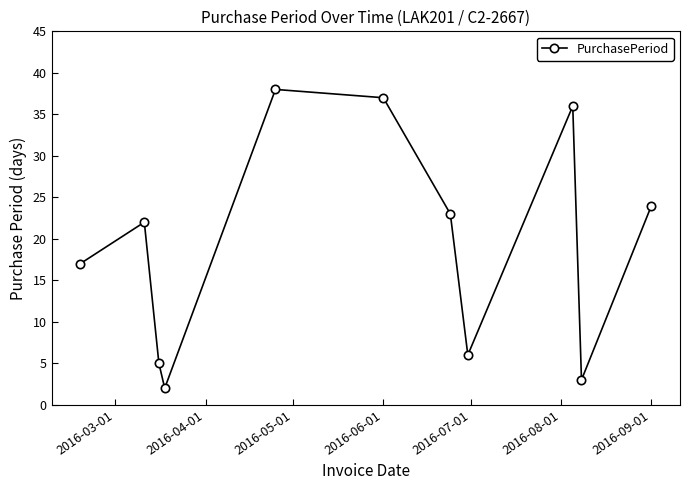

Does the chart have visible grid lines?

No